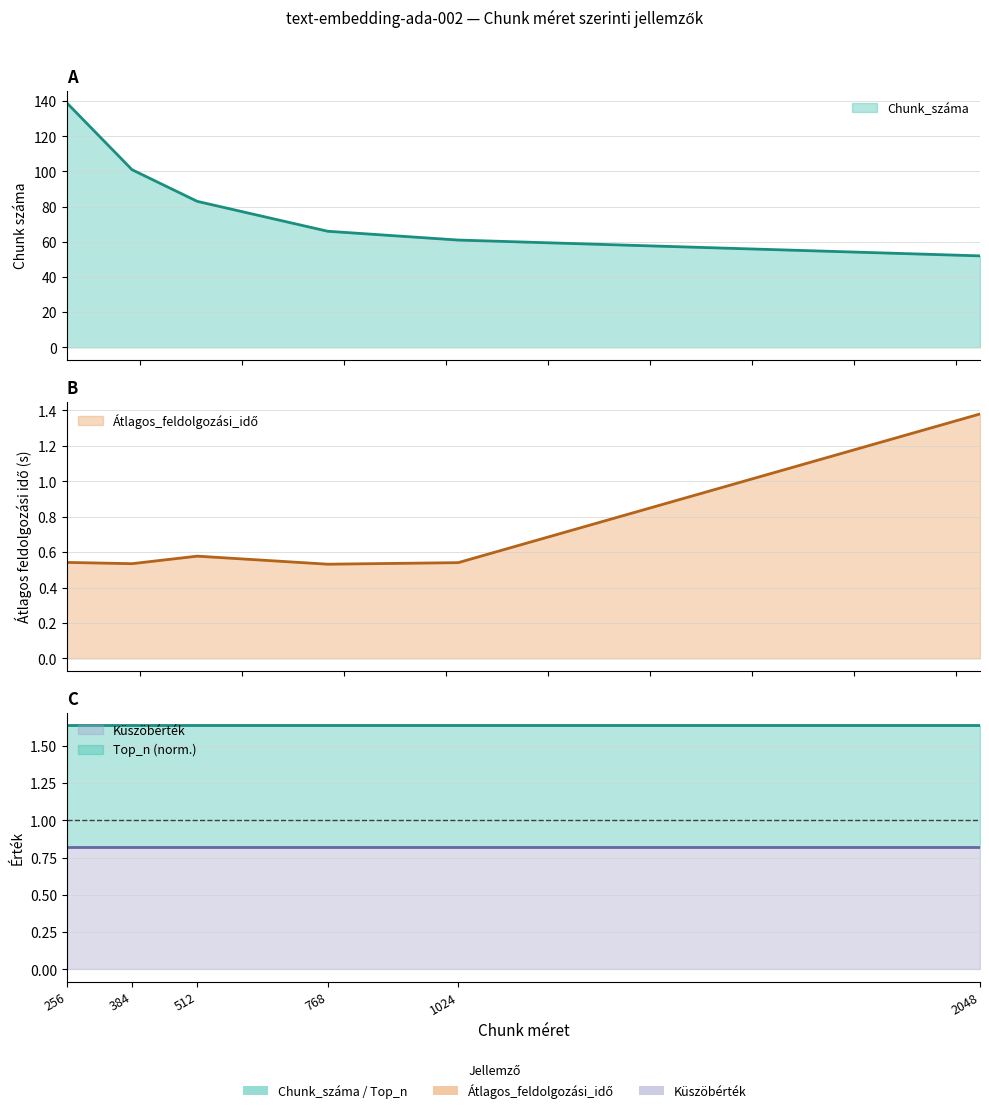

Between 256 and 1024, which series saw the biggest shift?

Chunk_száma